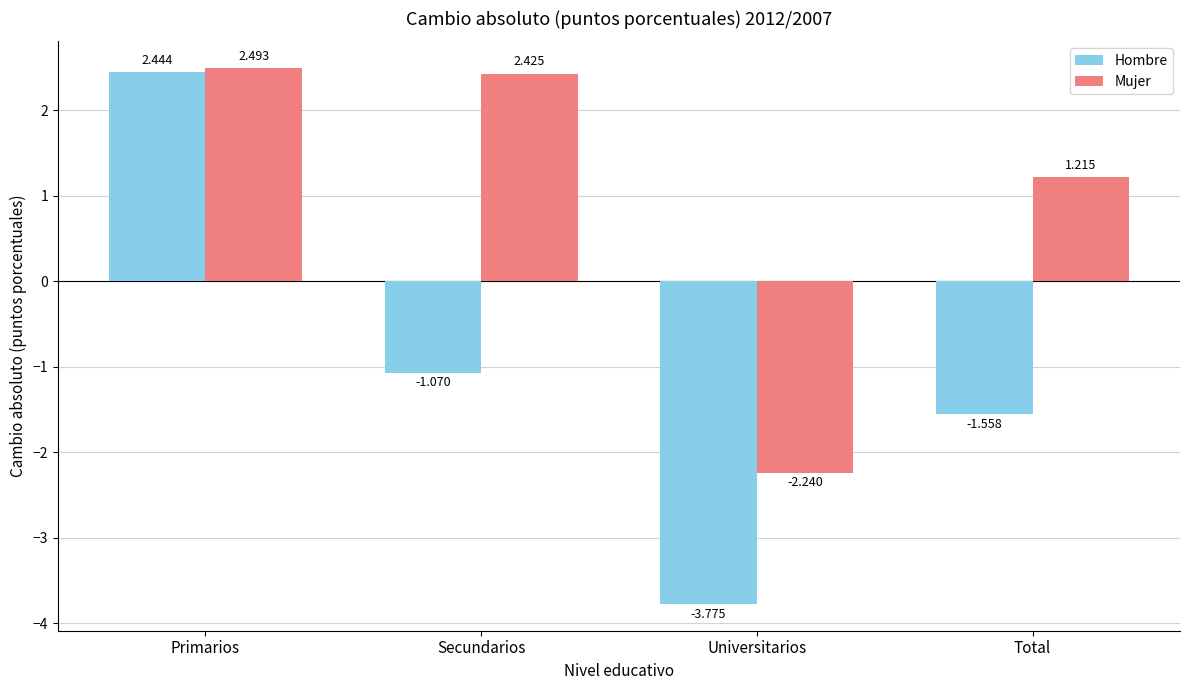

Rank the series by their average value, from highest to lowest.

Mujer, Hombre